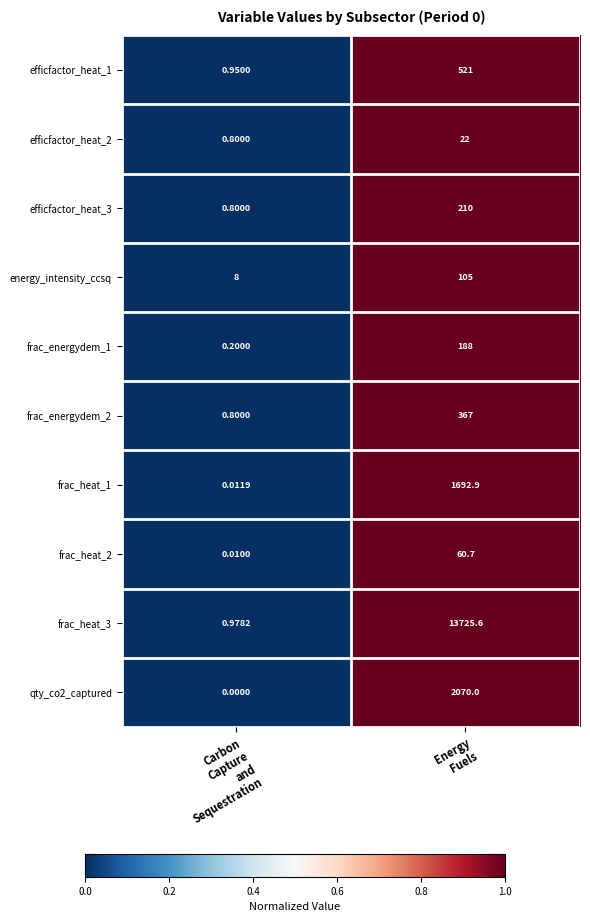

Which series has the widest spread of values?

frac_heat_3